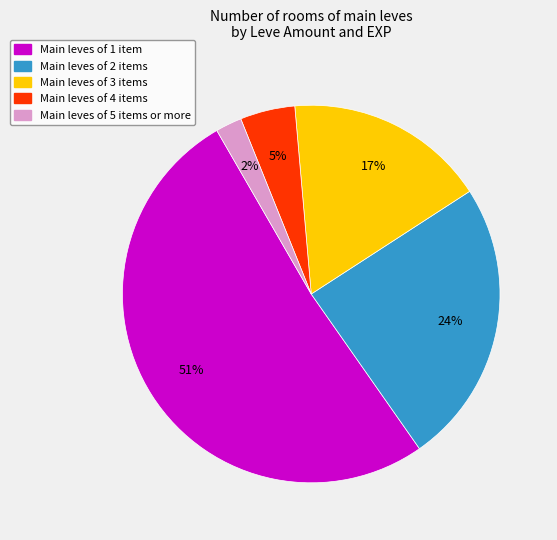

Is there a majority slice in this chart?

Yes